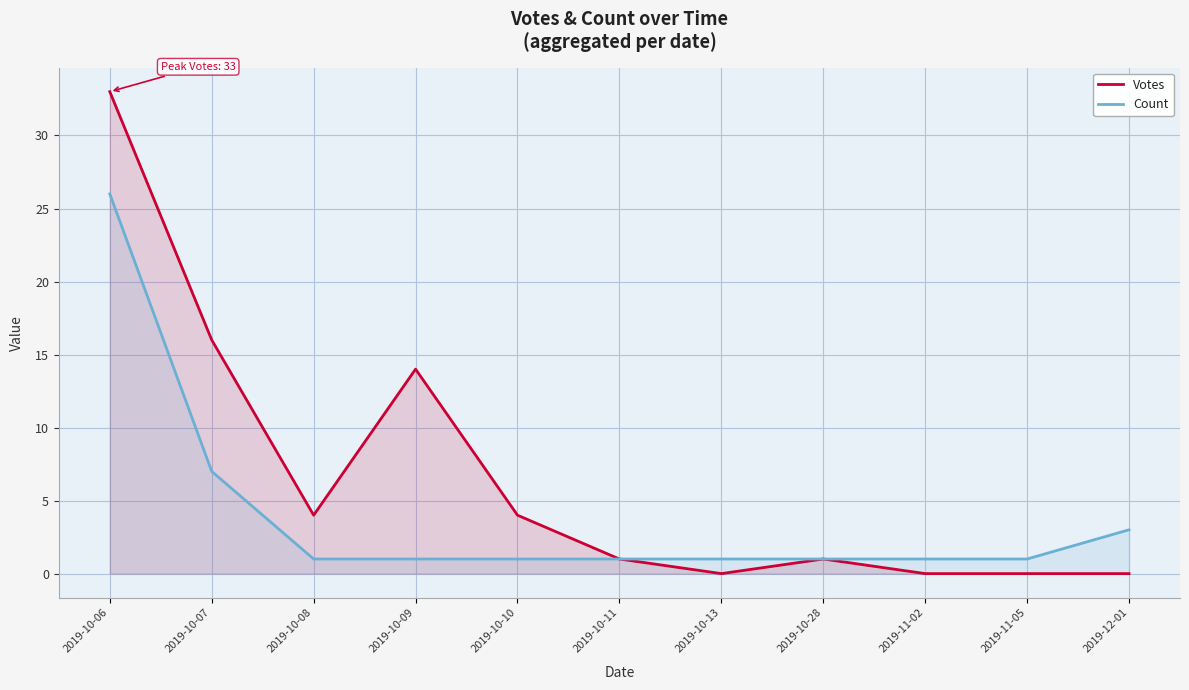

What is the label of the 6th point from the left?

2019-10-11